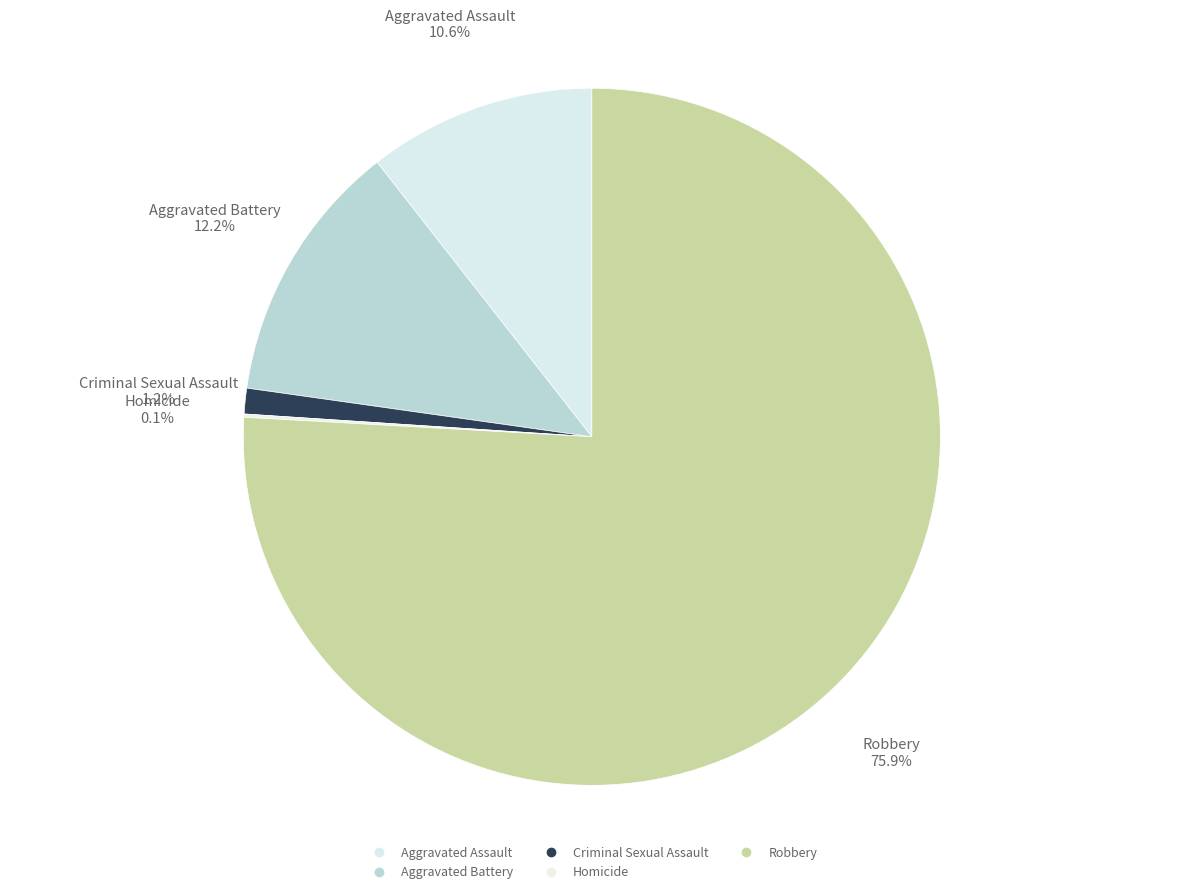

What percentage is the Aggravated Assault slice, to the nearest percent?

11%